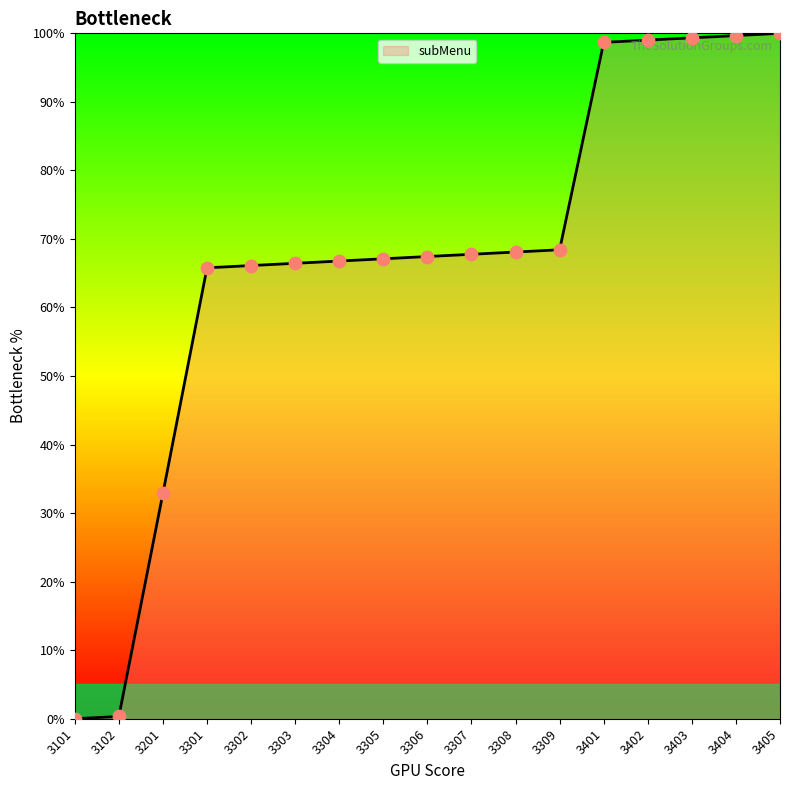

Approximately how many times larger is the value at 3309 compared to 3404?

0.7